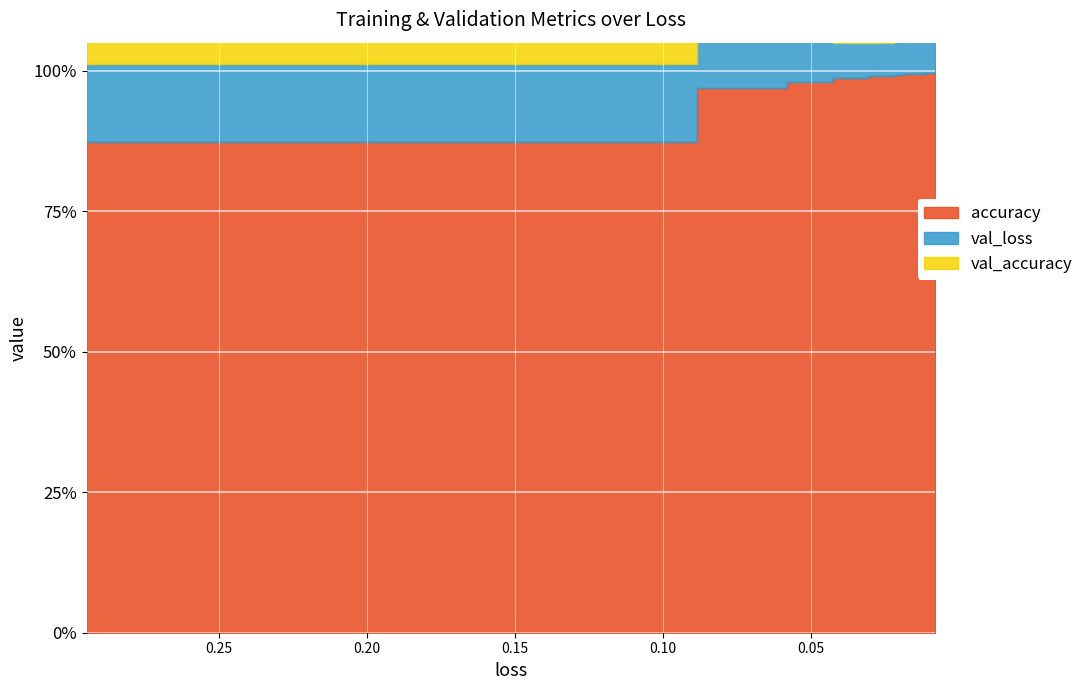

At which category is the sum across all series the highest?

9